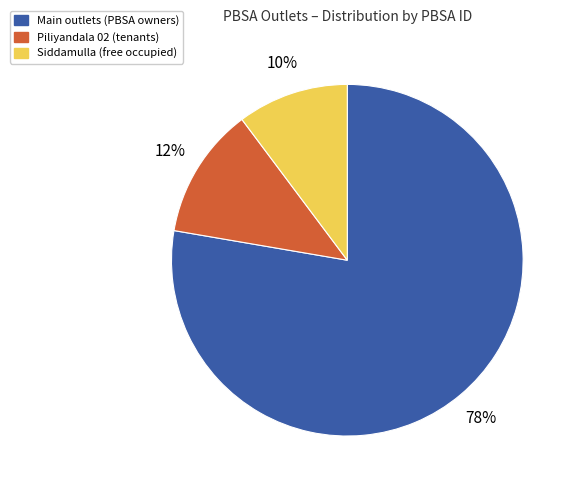

To the nearest percent, what is the average slice percentage?

33%